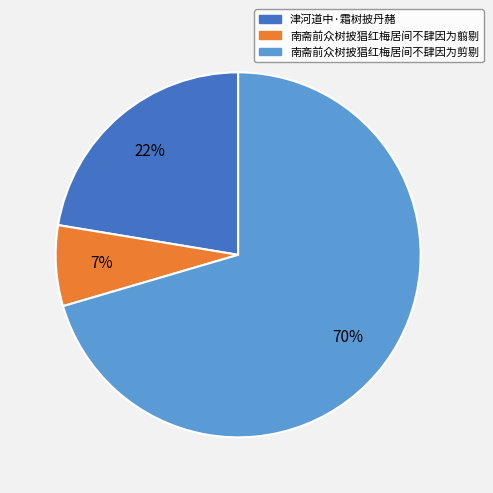

Combined, do 南斋前众树披猖红梅居间不肆因为翦剔 and 津河道中·霜树披丹赭 account for over 50%?

No